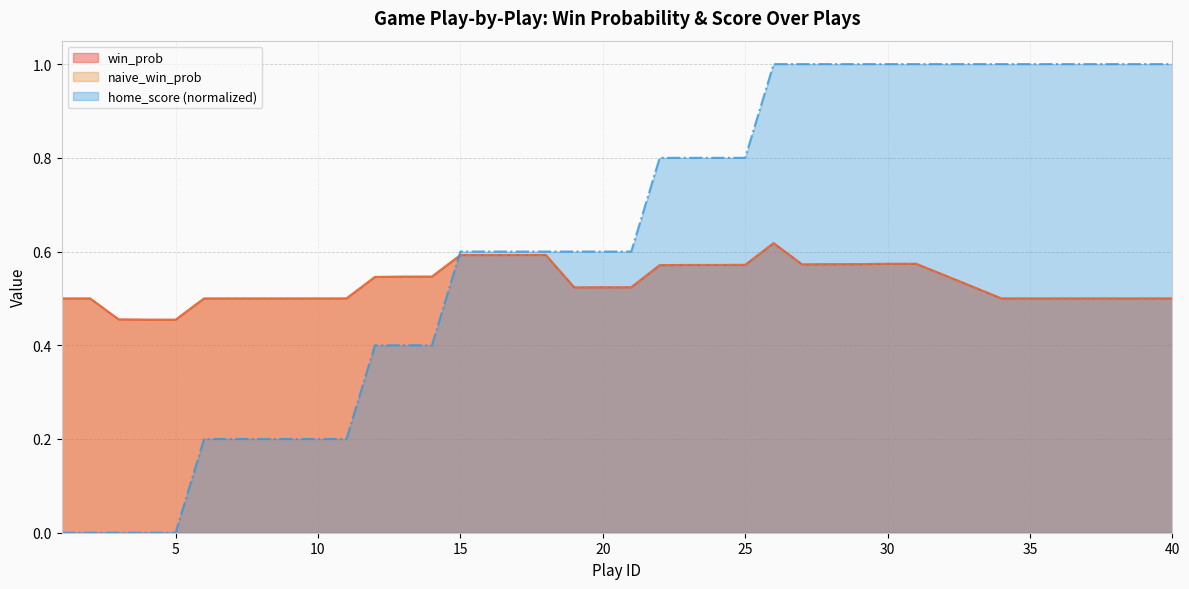

True or false: win_prob and naive_win_prob cross at least once.

False